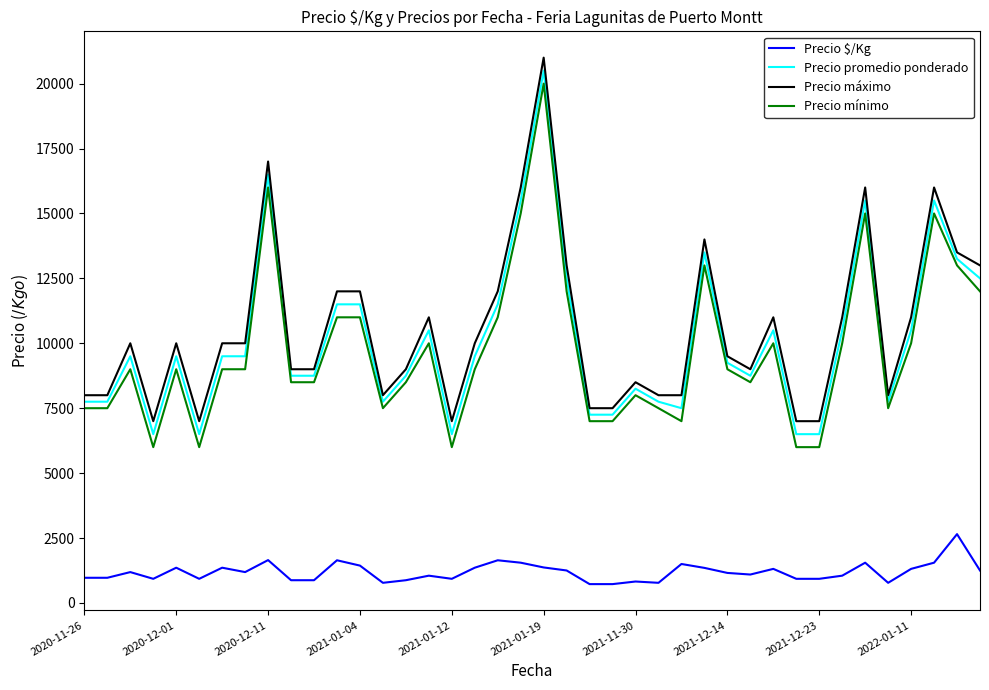

What is the difference between the maximum and minimum values in the Precio $/Kg series?

1925